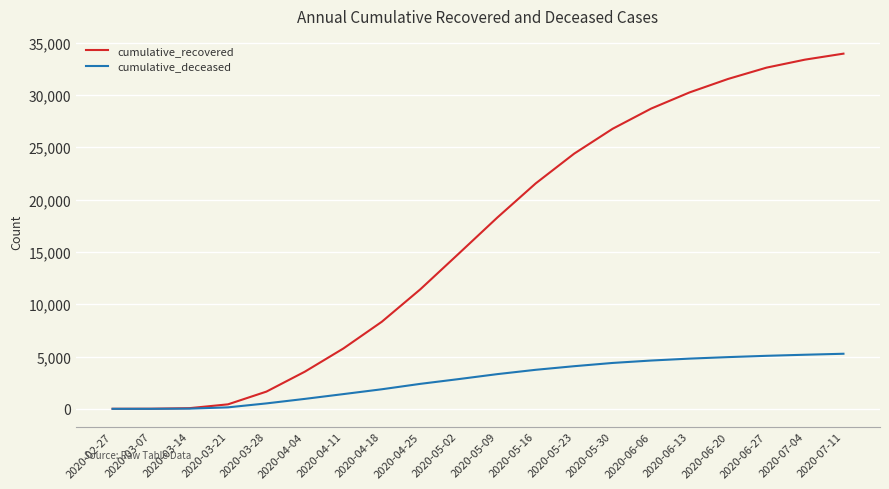

The value of cumulative_deceased at 2020-07-04 is 5170. True or false?

True